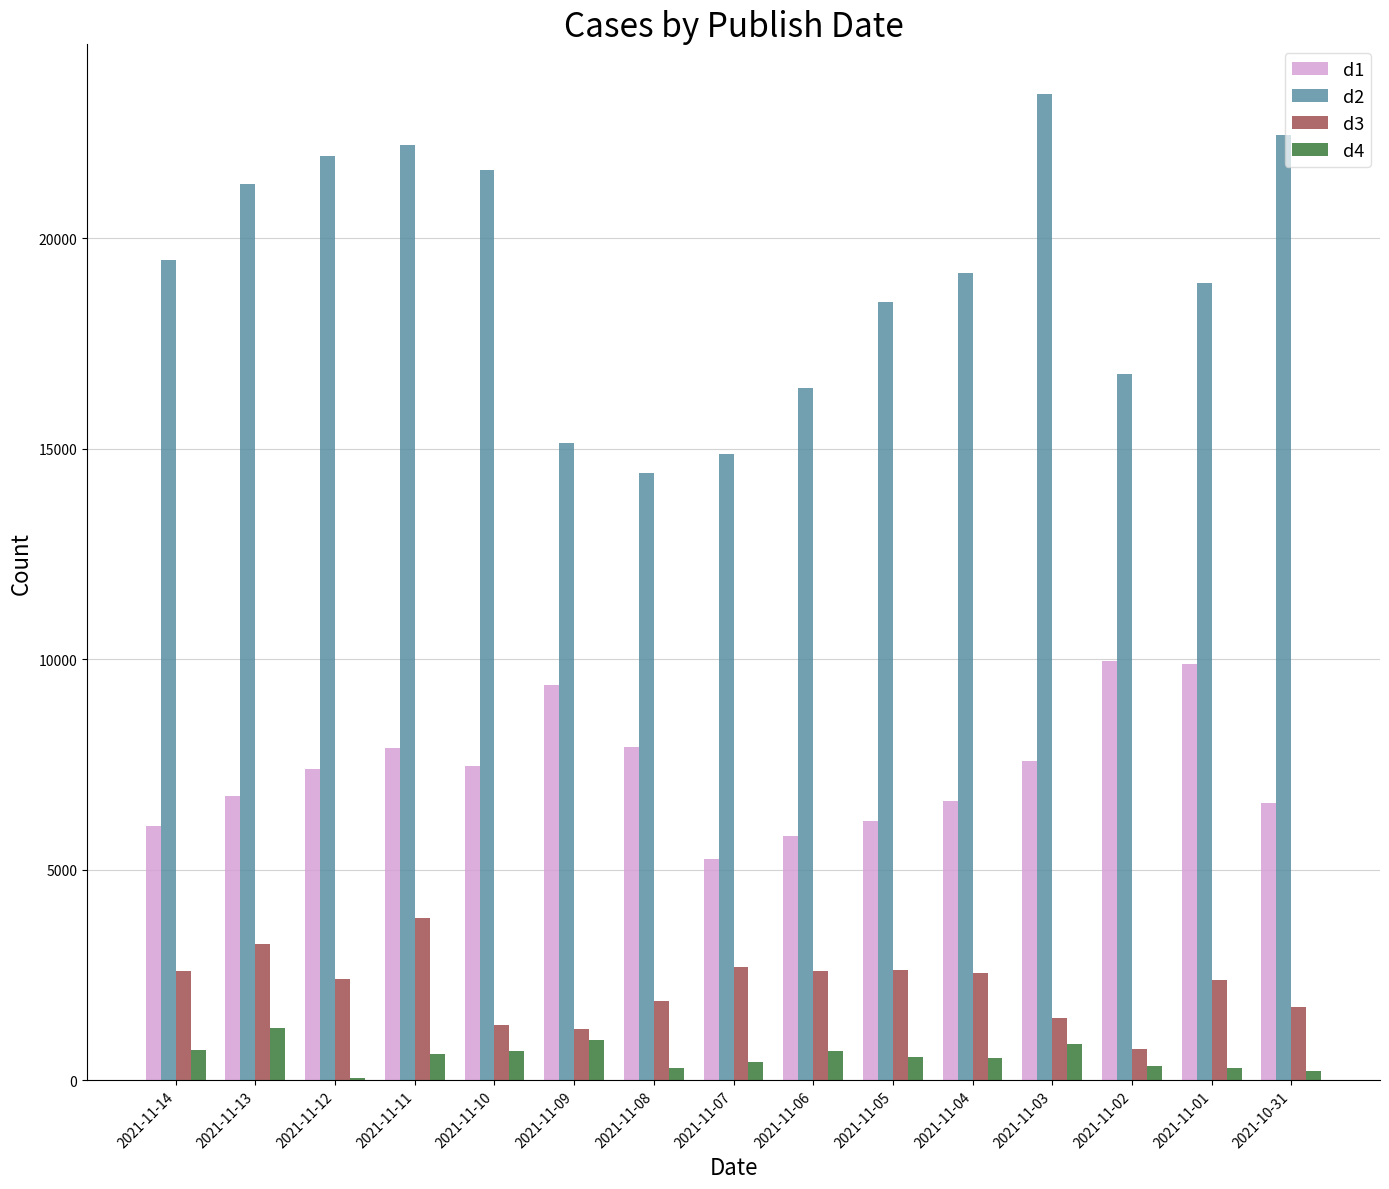

What is the spread (max minus min) of values at 2021-11-11?

21614